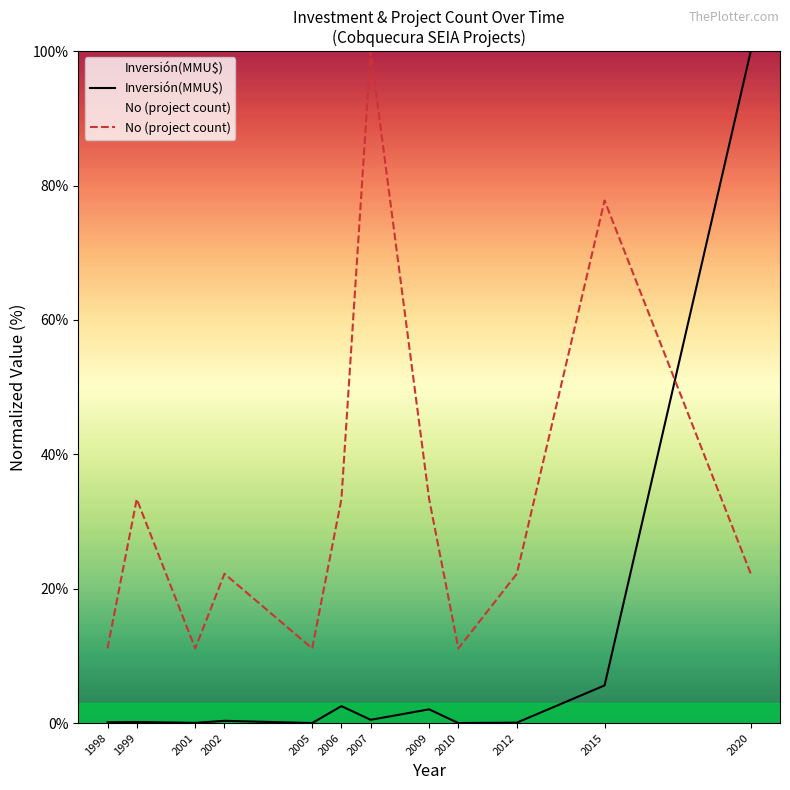

Rank the series by their maximum value, from highest to lowest.

Inversión(MMU$), No (project count)